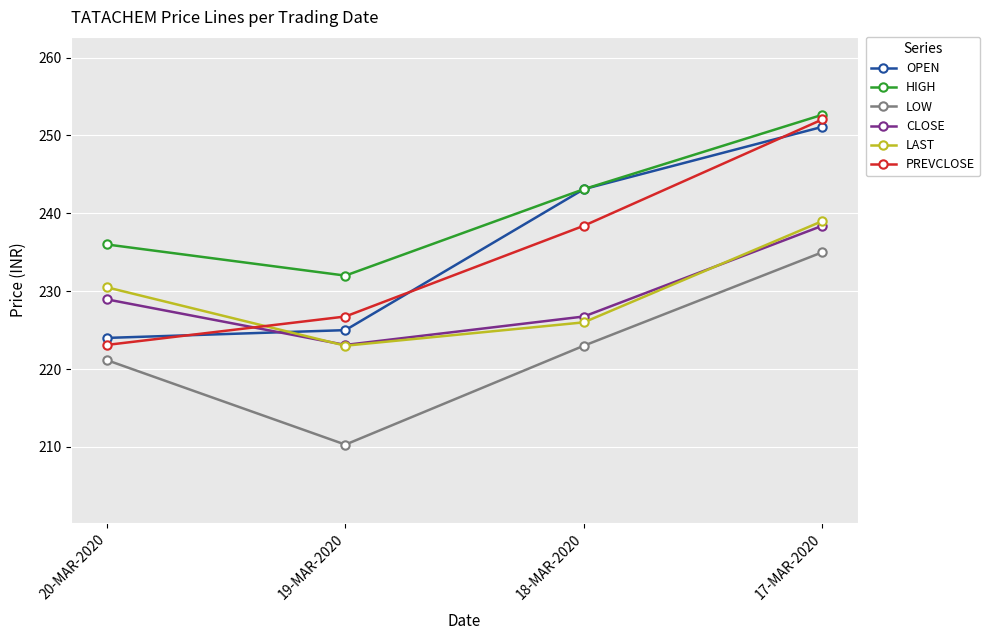

What position from the left is 19-MAR-2020?

2